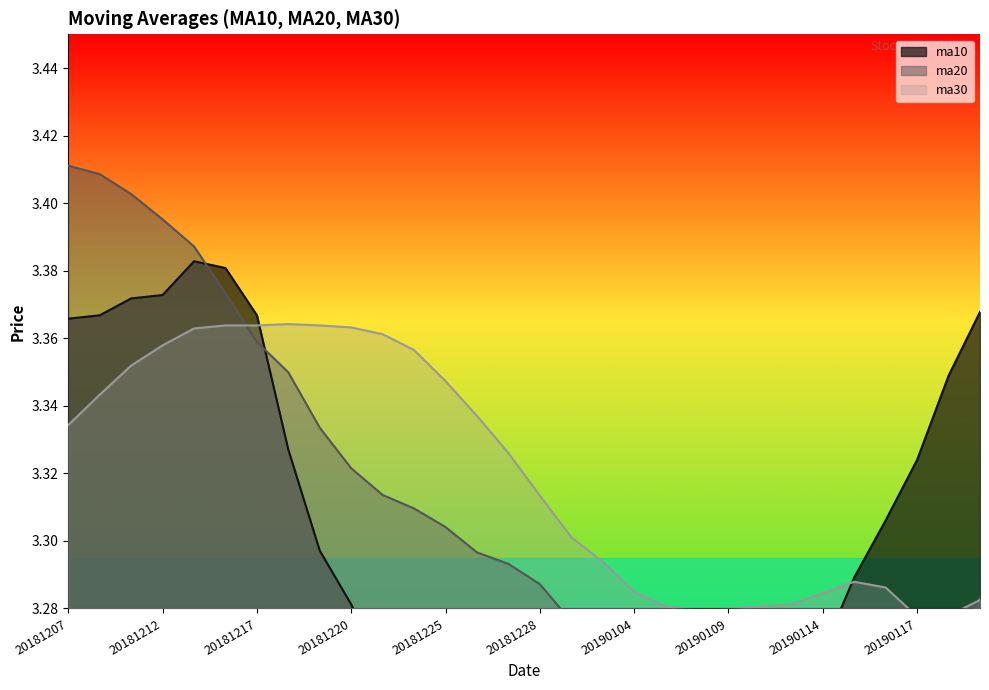

Does the chart display data point markers on the line(s)?

No